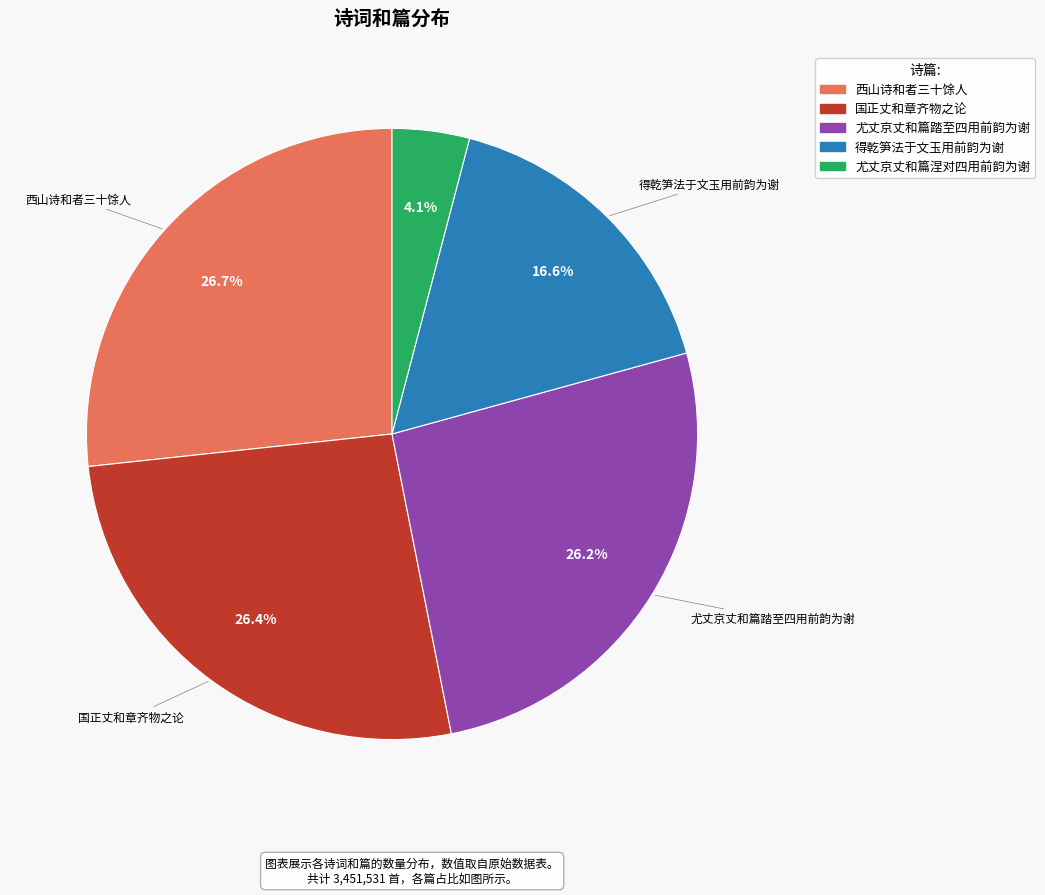

To the nearest percent, what is the difference between the largest and smallest slice percentages?

23%